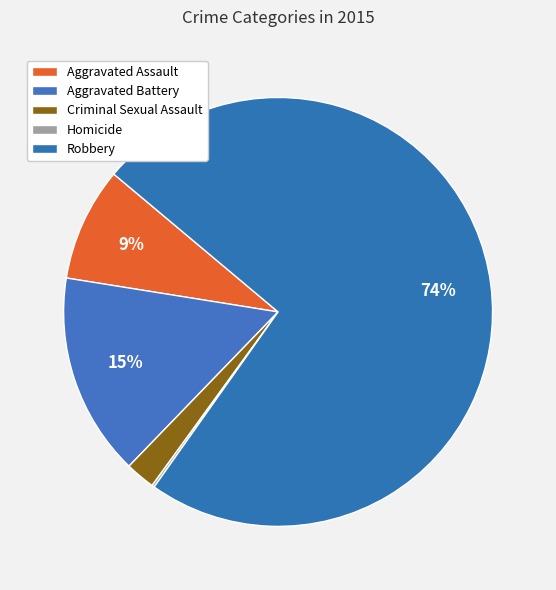

Combined, do Criminal Sexual Assault and Homicide account for over 50%?

No